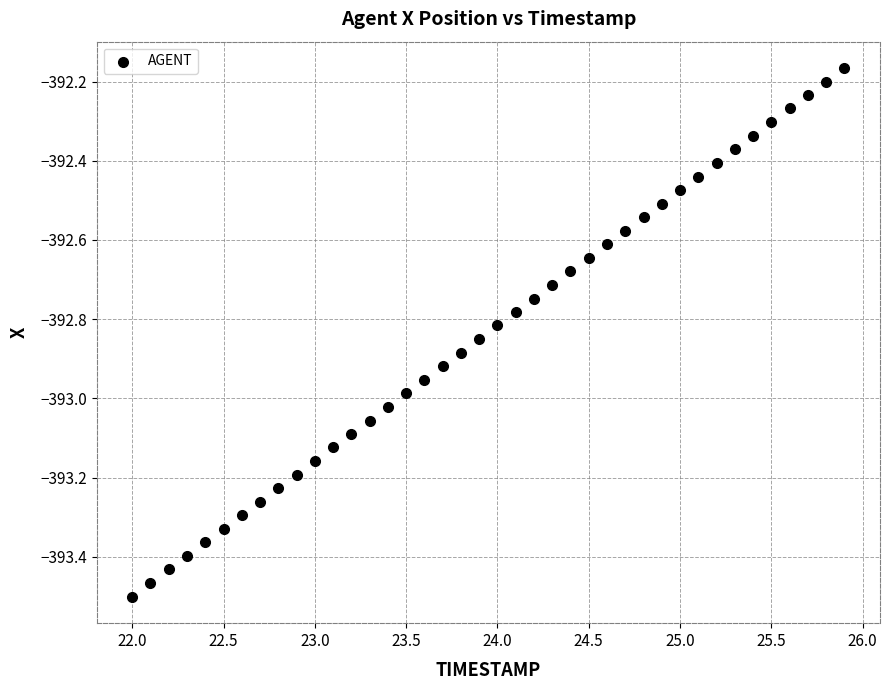

What is the range of Y values (max minus min)?

1.3